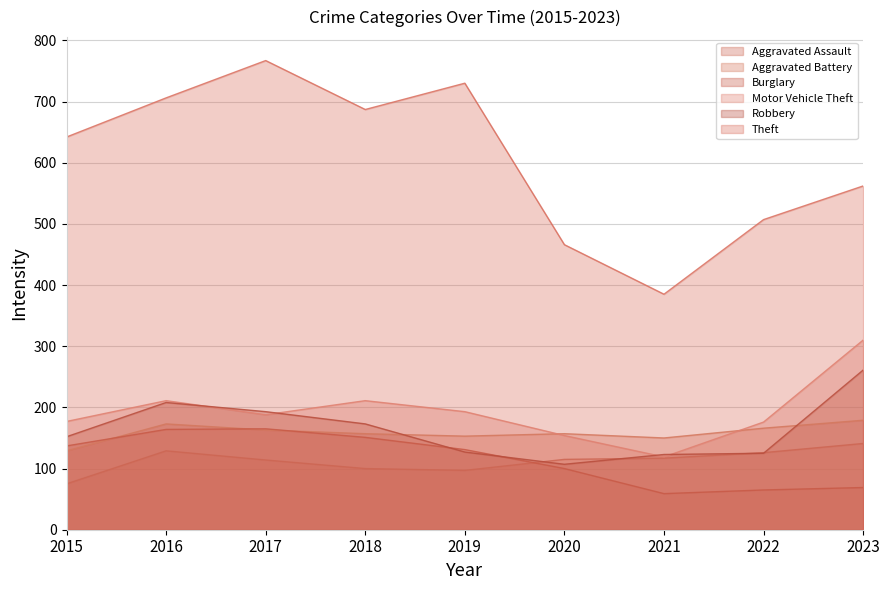

What are all the series names shown in the legend?

Aggravated Assault, Aggravated Battery, Burglary, Motor Vehicle Theft, Robbery, Theft